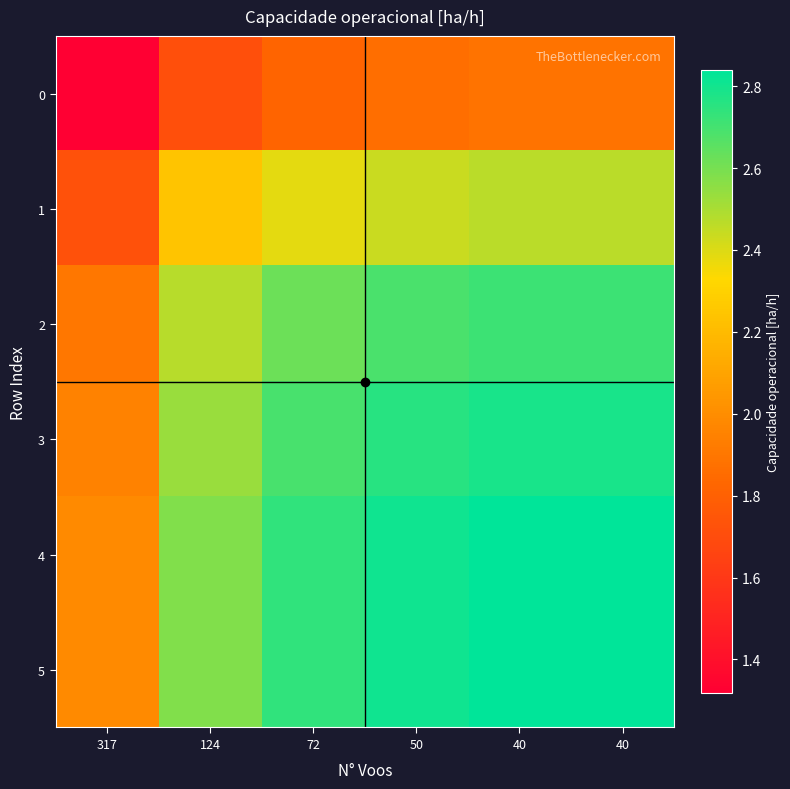

What is the difference between the highest and lowest values at 40?

1.0